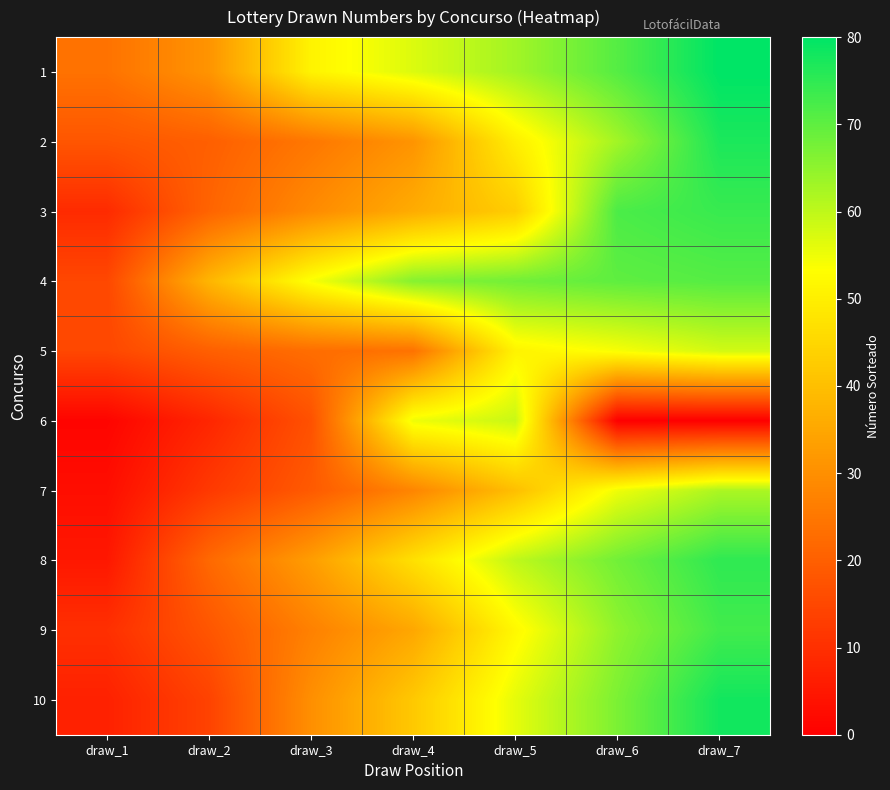

How many series are shown in this chart?

10